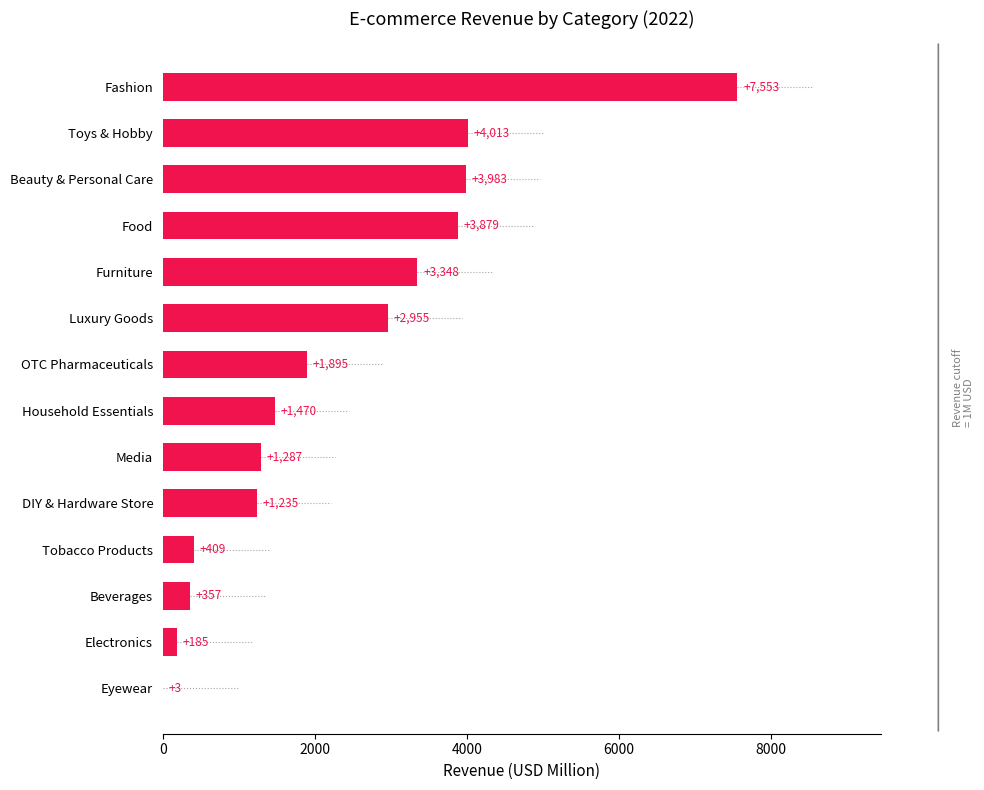

What is the sum of the values at OTC Pharmaceuticals and Beauty & Personal Care?

5878.0